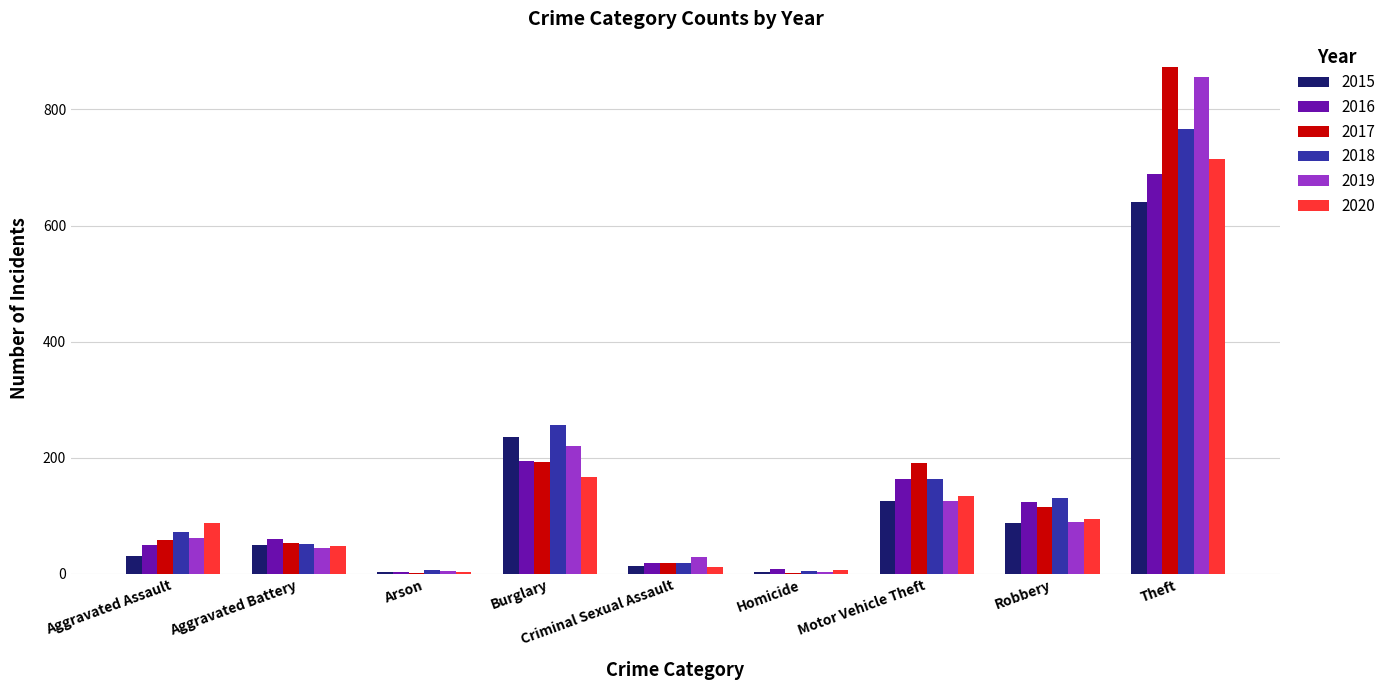

What are all the series names shown in the legend?

2015, 2016, 2017, 2018, 2019, 2020